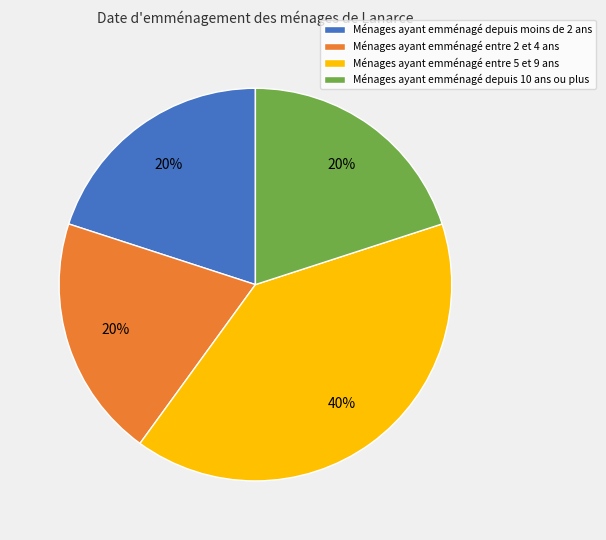

Is there any slice that represents more than half of the pie?

No